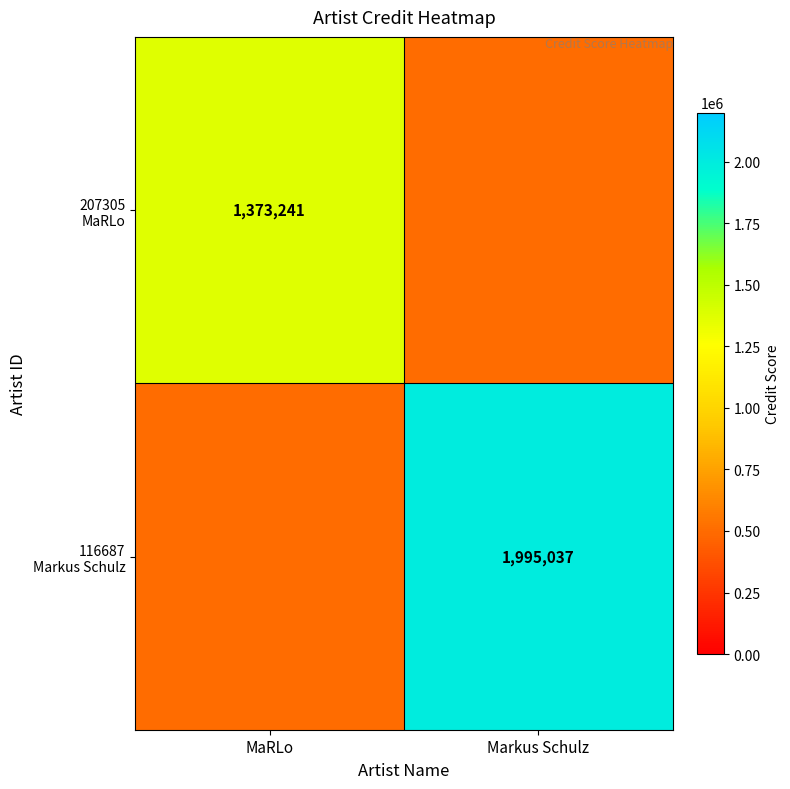

Between MaRLo and Markus Schulz, which series saw the biggest shift?

116687 Markus Schulz